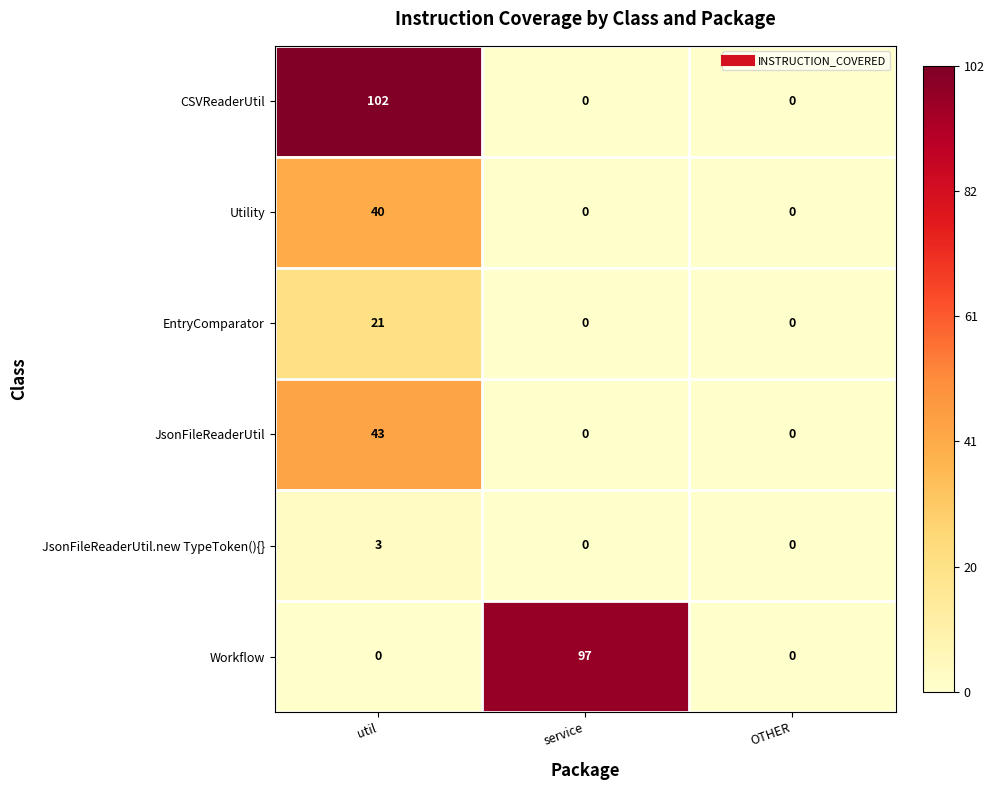

List the series in order of their peak value, highest first.

CSVReaderUtil, Workflow, JsonFileReaderUtil, Utility, EntryComparator, JsonFileReaderUtil.new TypeToken(){}